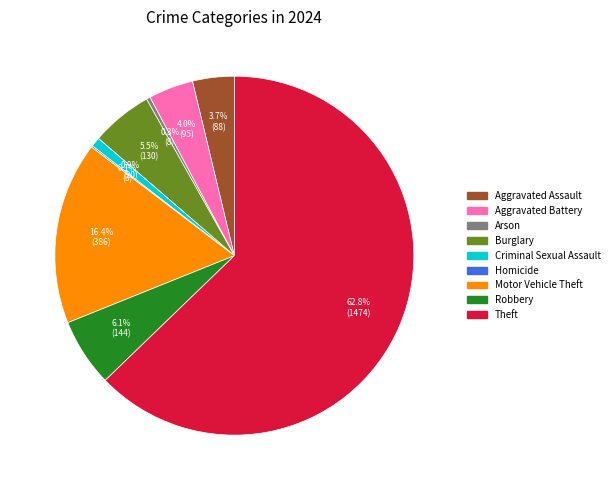

Which category has the biggest portion of the pie?

Theft